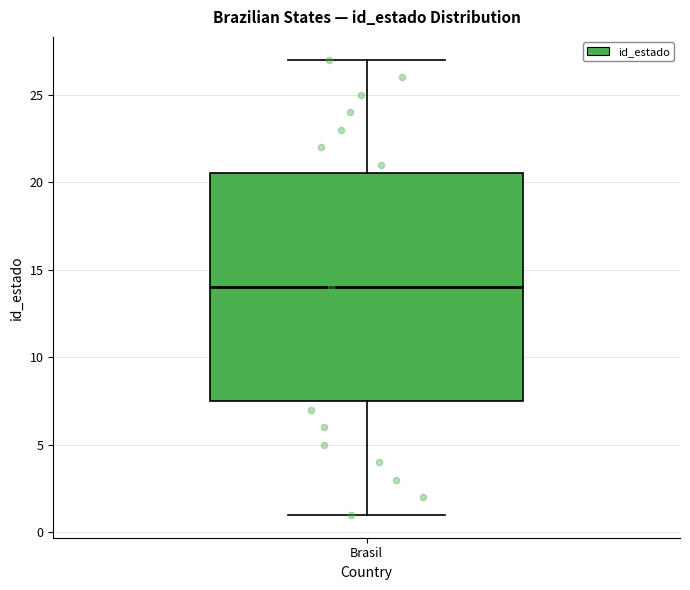

Transcribe this box plot: give where the median line is, the range the box spans, and where the two whiskers end, as read against the y-axis. The values are not printed on the chart, so give them approximately, as read against the axis.

median 14.0, box 7.5 to 20.5, whiskers 1.0 to 27.0